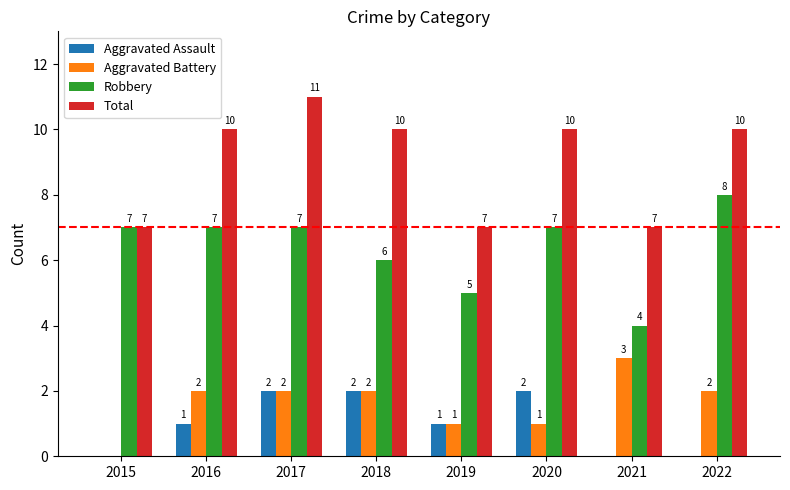

Which series changed the most between 2015 and 2017?

Total